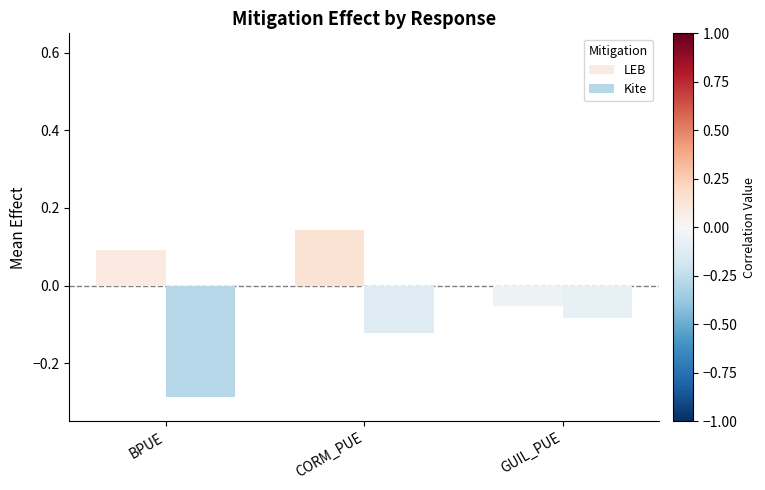

What is the difference between the highest and lowest values at BPUE?

0.4